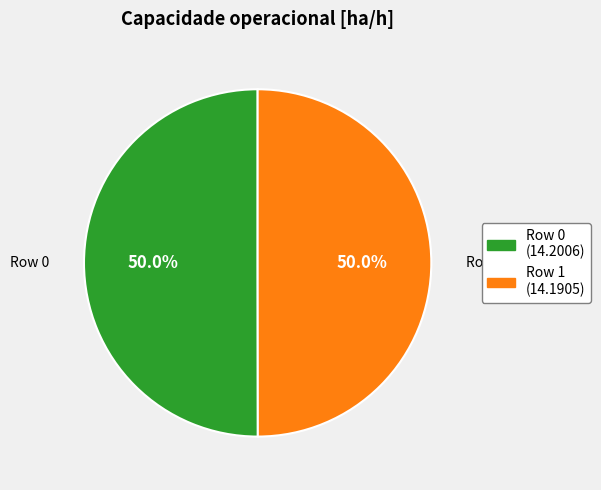

How many slices are in this pie chart?

2